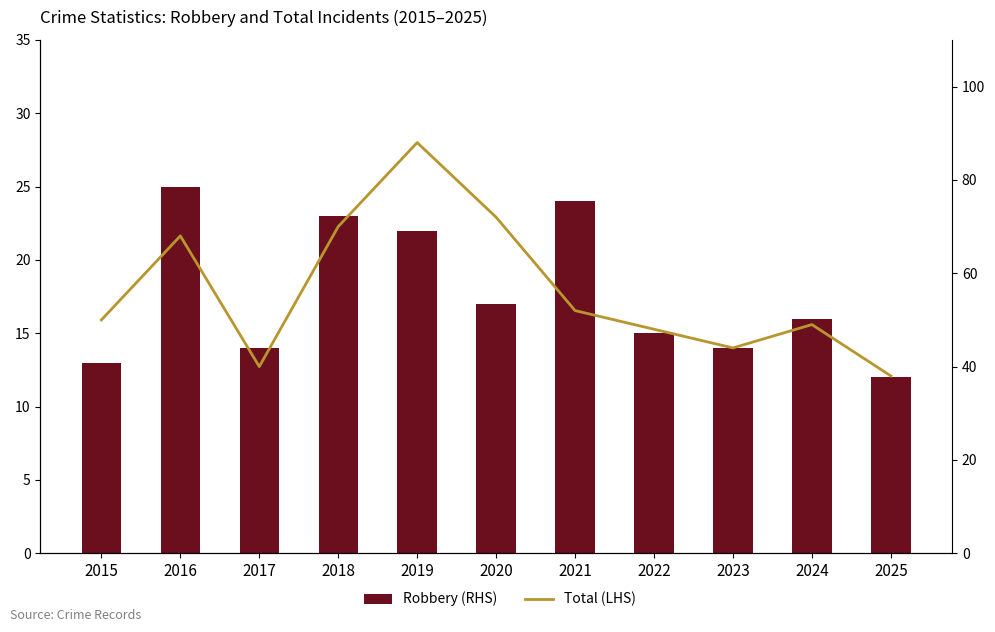

List the series in order of their overall mean, lowest first.

Robbery (RHS), Total (LHS)